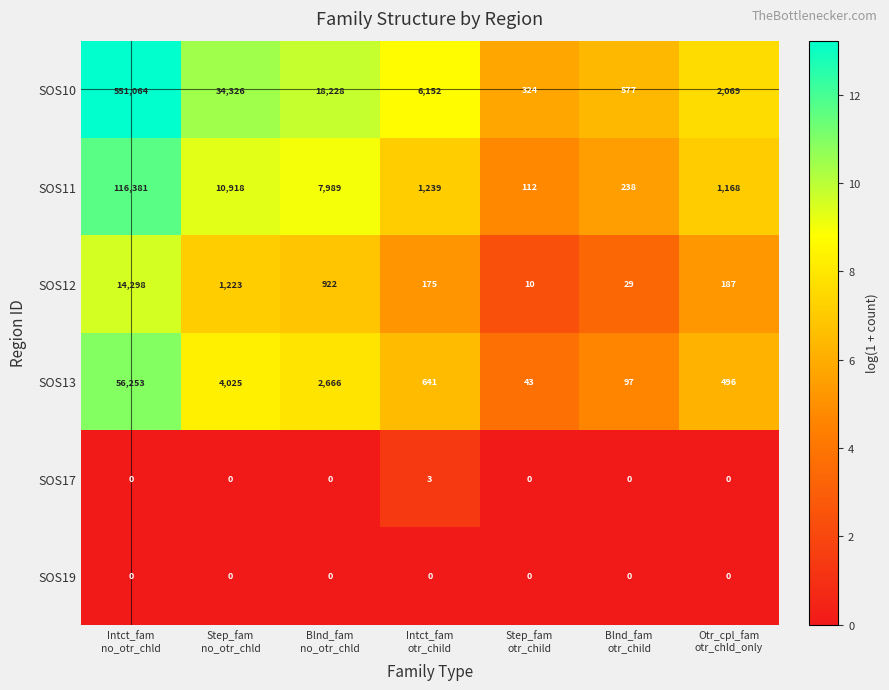

Rank the series by their maximum value, from lowest to highest.

SOS19, SOS17, SOS12, SOS13, SOS11, SOS10